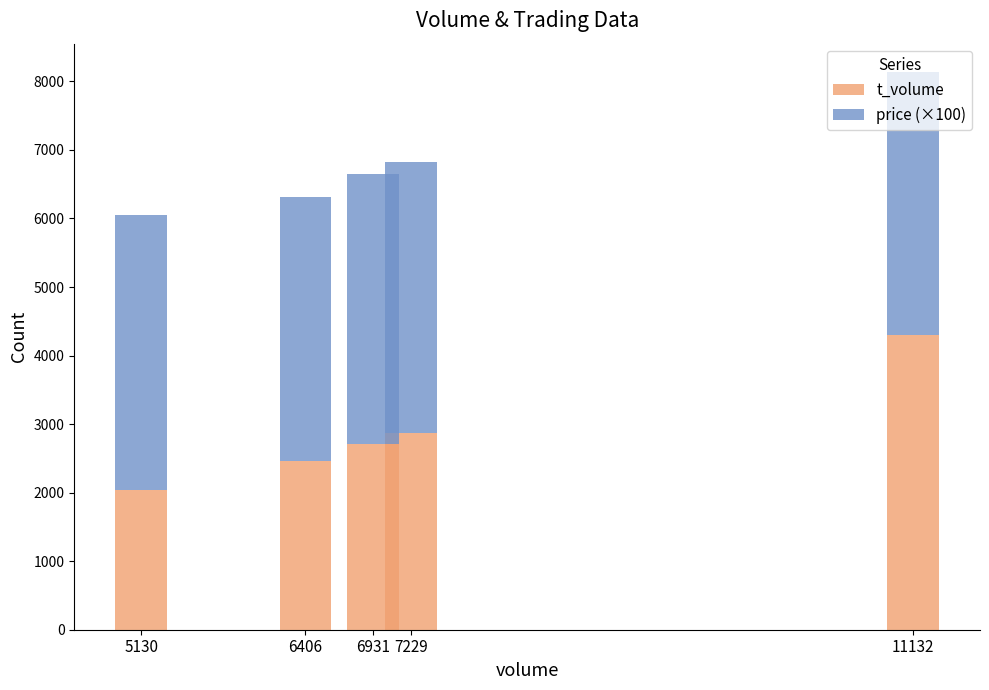

True or false: t_volume has a value of 2037 at 5130.

True